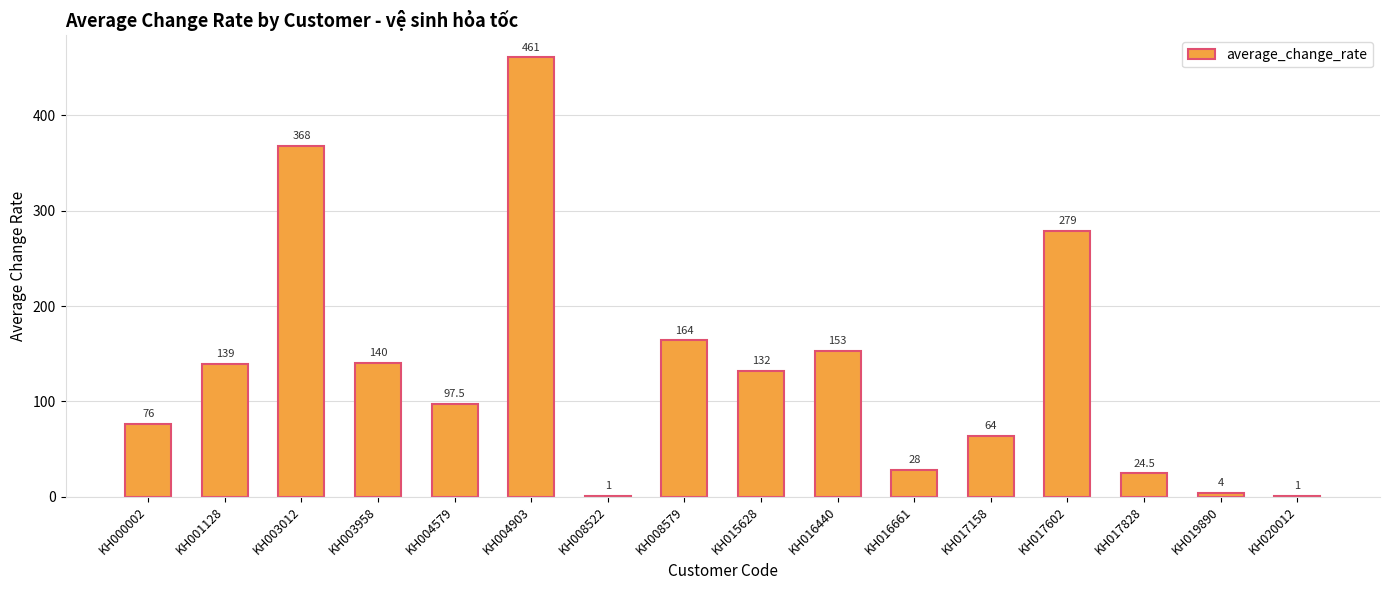

Reading left to right, what are all the values shown in this chart?

76.0	139.0	368.0	140.0	97.5	461.0	1.0	164.0	132.0	153.0	28.0	64.0	279.0	24.5	4.0	1.0